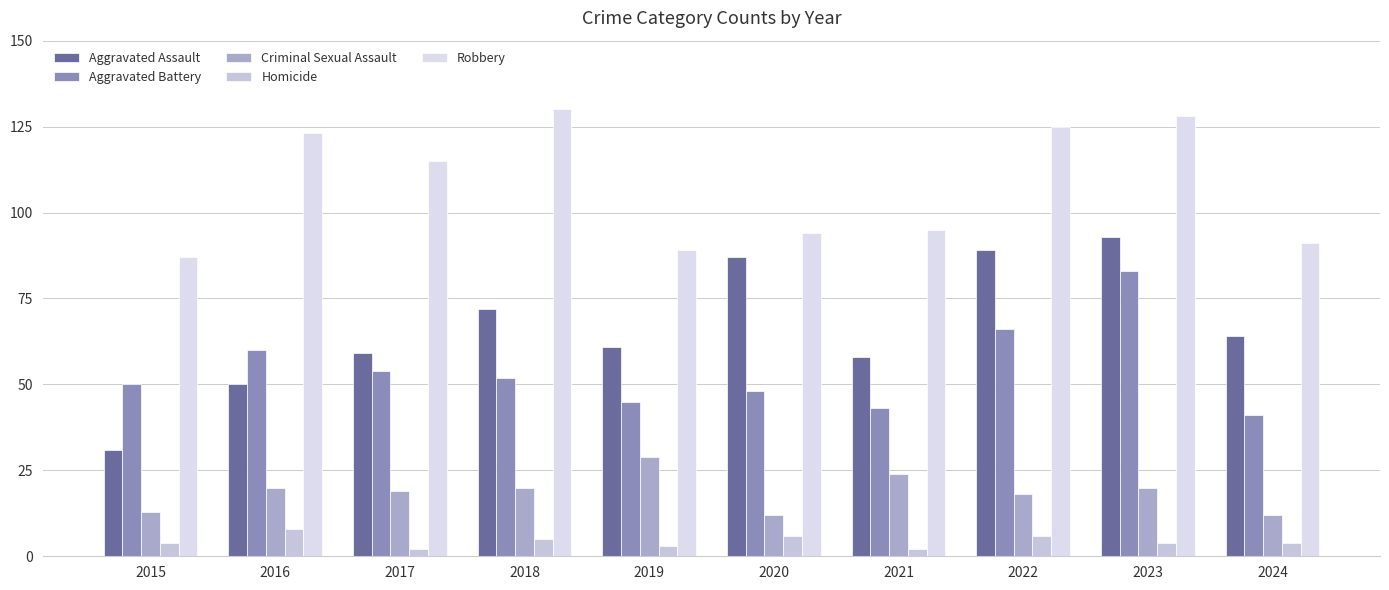

What is the lowest value of the Aggravated Battery series?

41